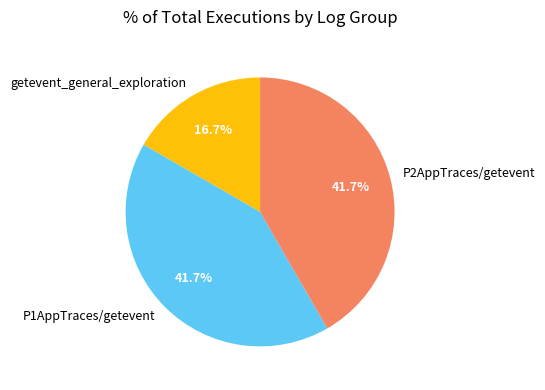

Which has a higher value, getevent_general_exploration or P1AppTraces/getevent?

P1AppTraces/getevent